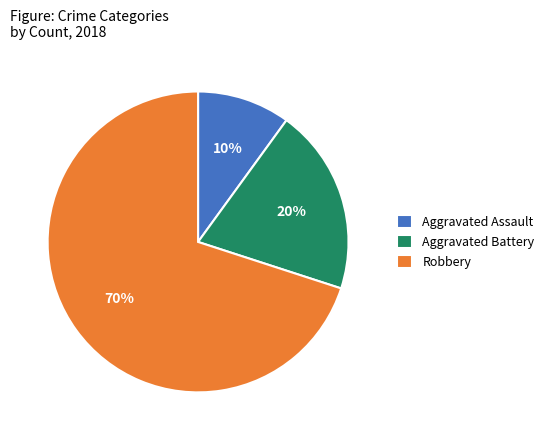

Approximately how many times larger is the value at Aggravated Assault compared to Aggravated Battery?

0.5